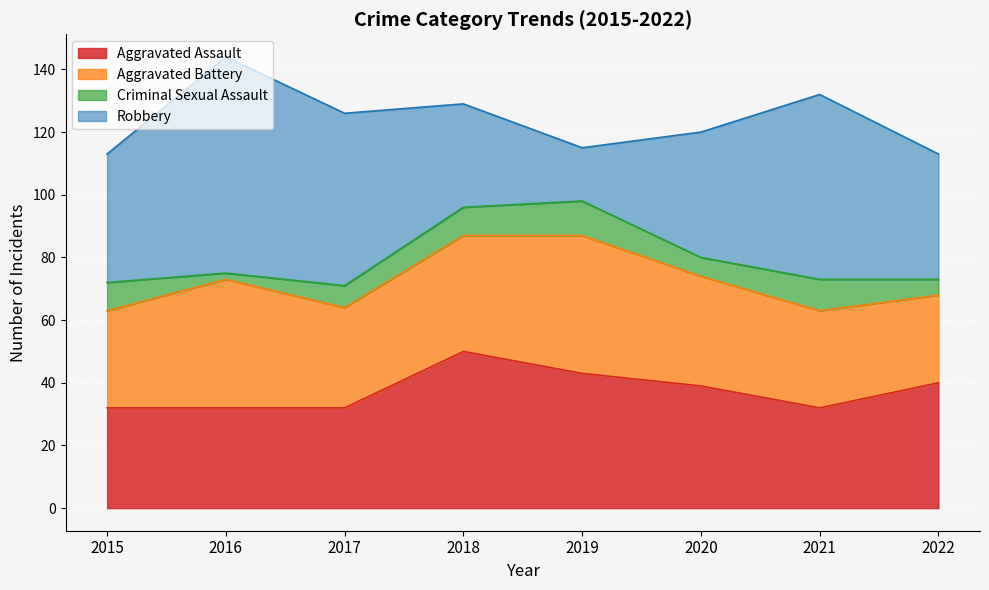

At 2020, list the series in order from largest to smallest.

Robbery, Aggravated Assault, Aggravated Battery, Criminal Sexual Assault